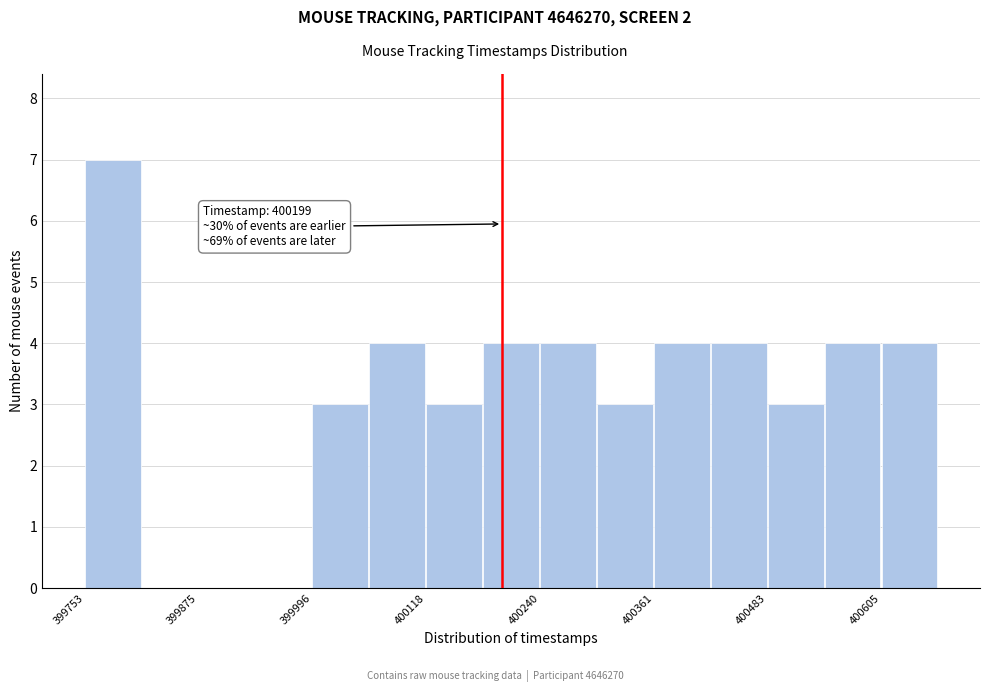

Read against the x-axis, roughly where is the centre of the tallest bar?

399780